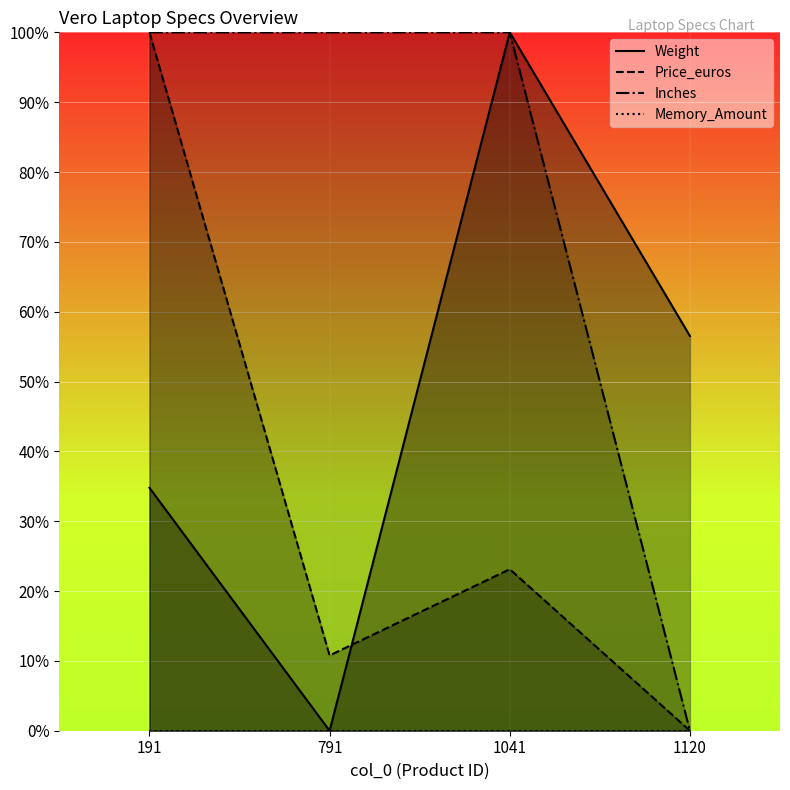

How many values in the Price_euros series exceed 0?

3